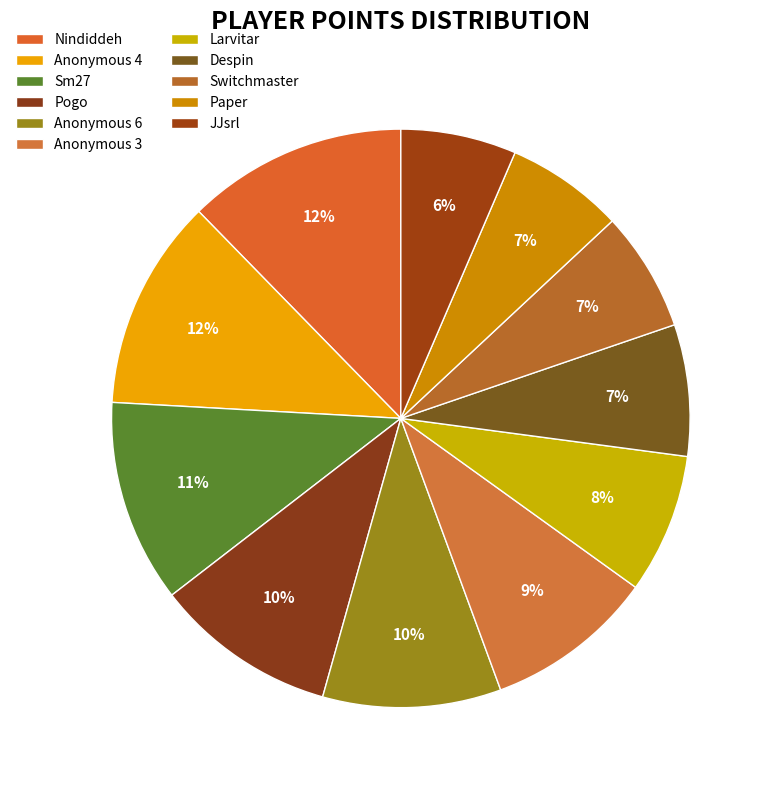

To the nearest percent, what is the average slice percentage?

9%